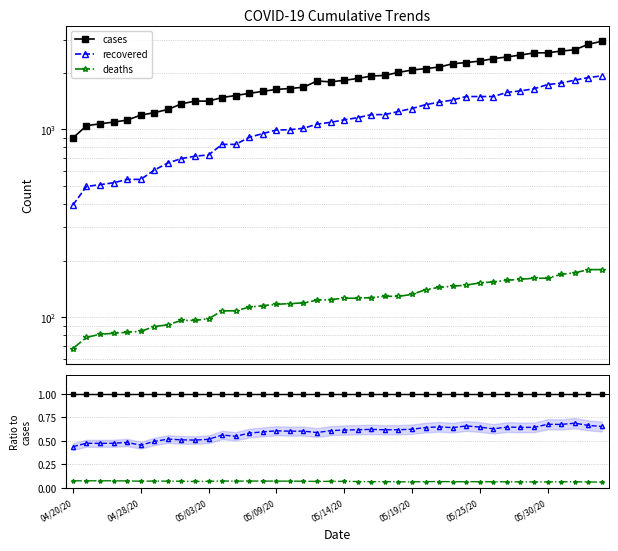

True or false: recovered and deaths intersect in this chart.

False